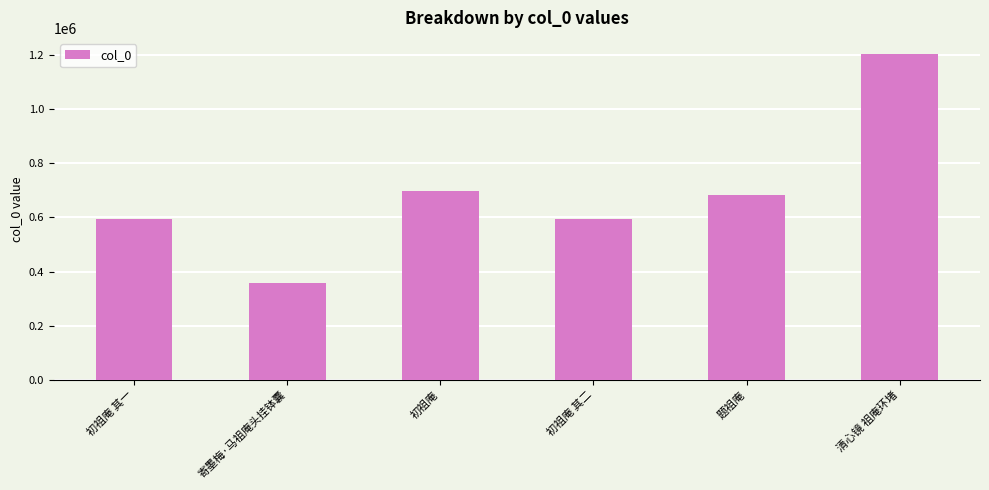

What is the average value?

687051